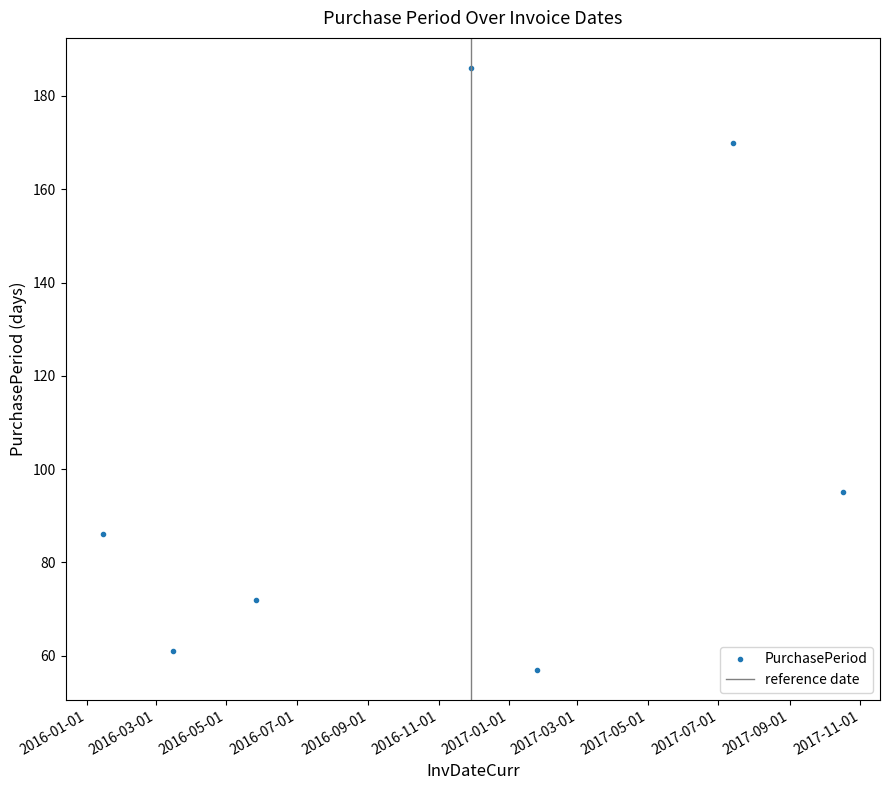

Does the chart display data point markers on the line(s)?

Yes